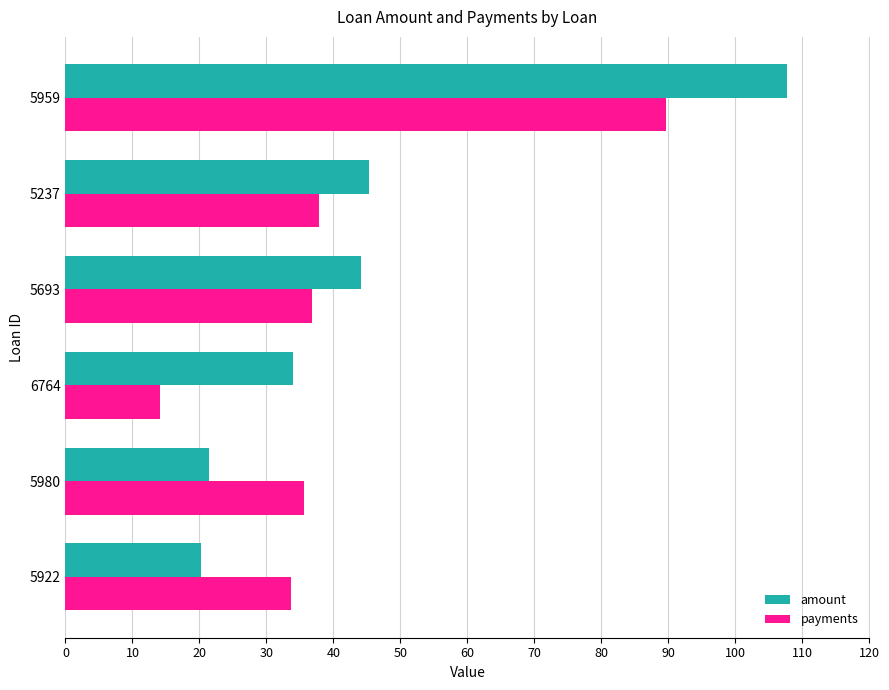

What is the difference between the second highest and minimum values in the amount series?

25.1